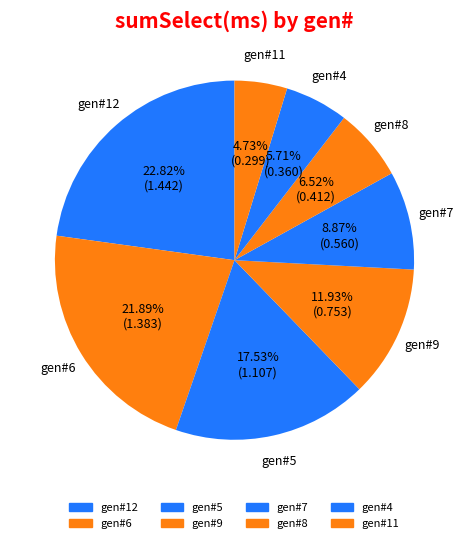

Count the number of slices in the pie.

8